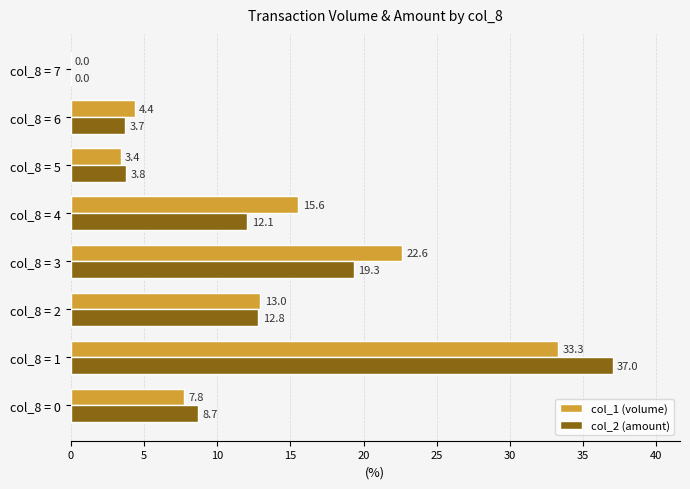

What is the approximate value of col_1 (volume) at col_8 = 6?

4.4